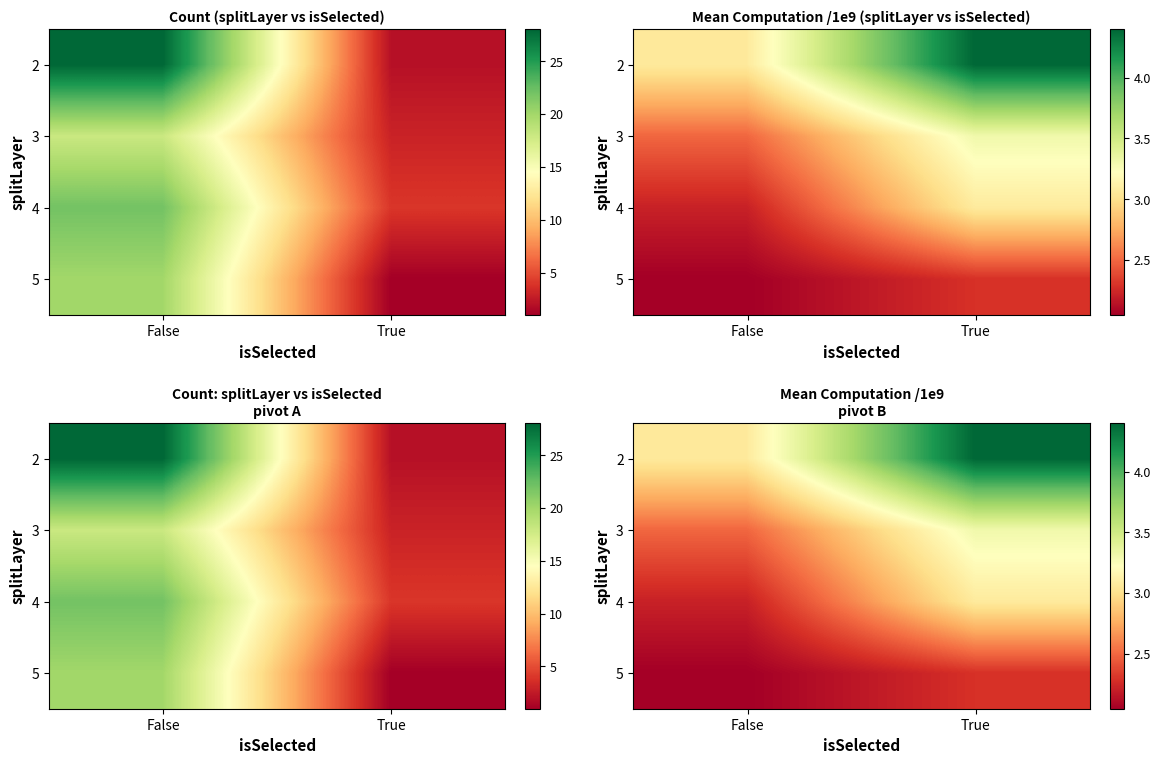

At how many categories does at least one series exceed 2?

2